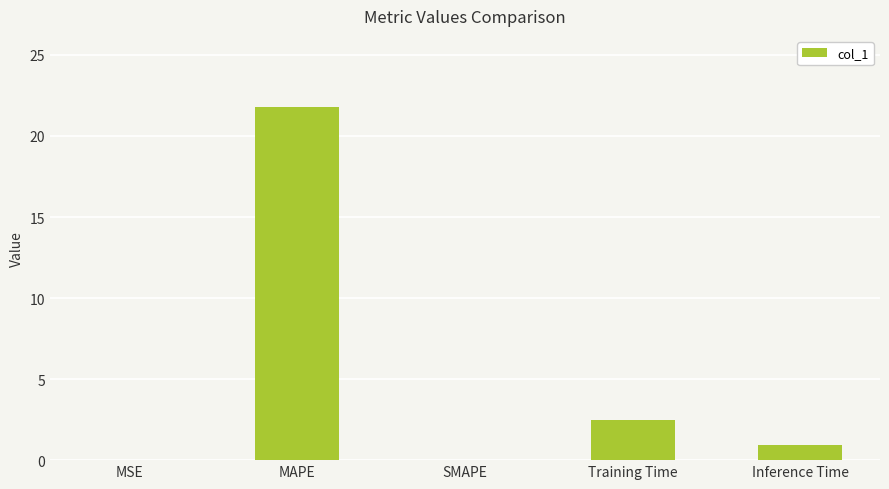

At which label is the value closest to 10?

Training Time